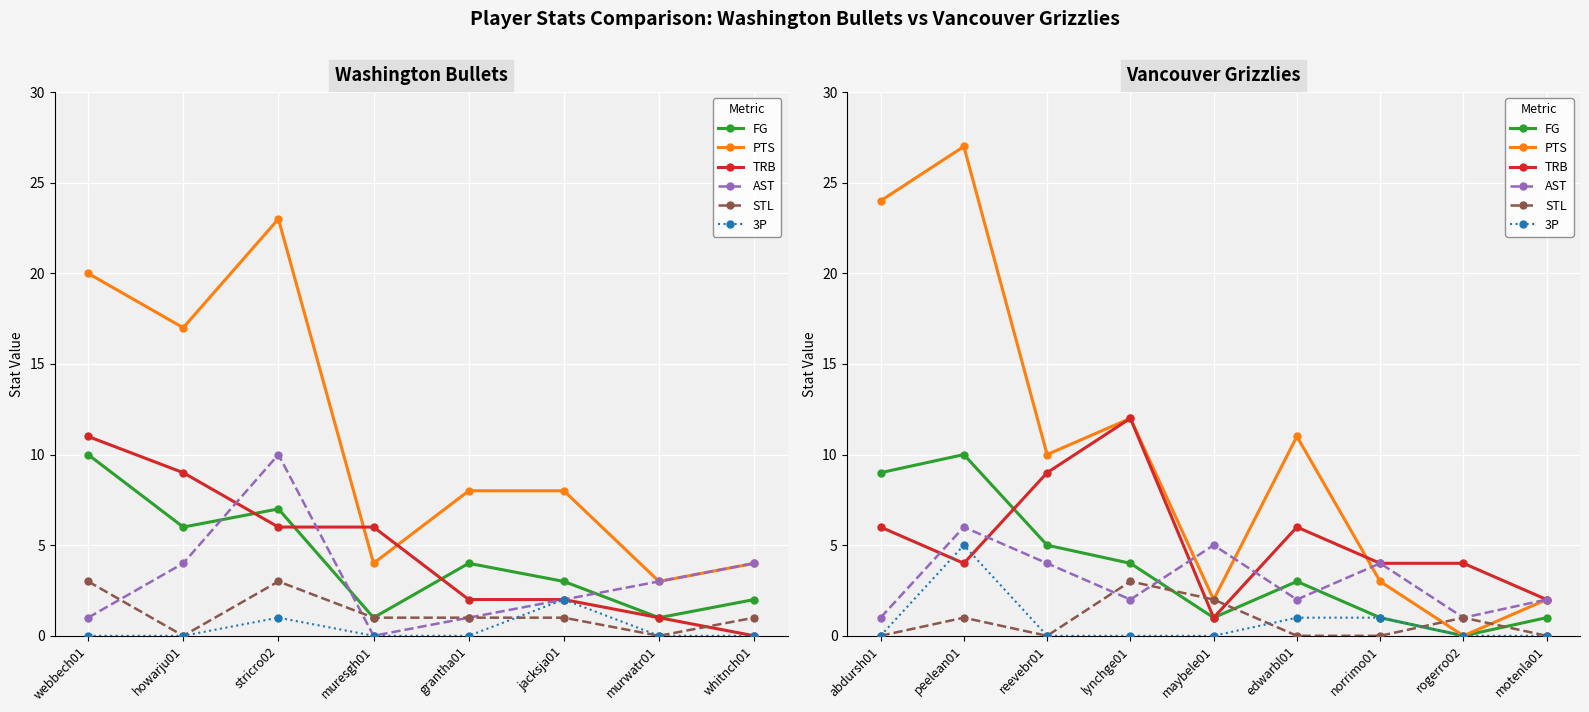

Between norrimo01 and motenla01, which is larger?

norrimo01